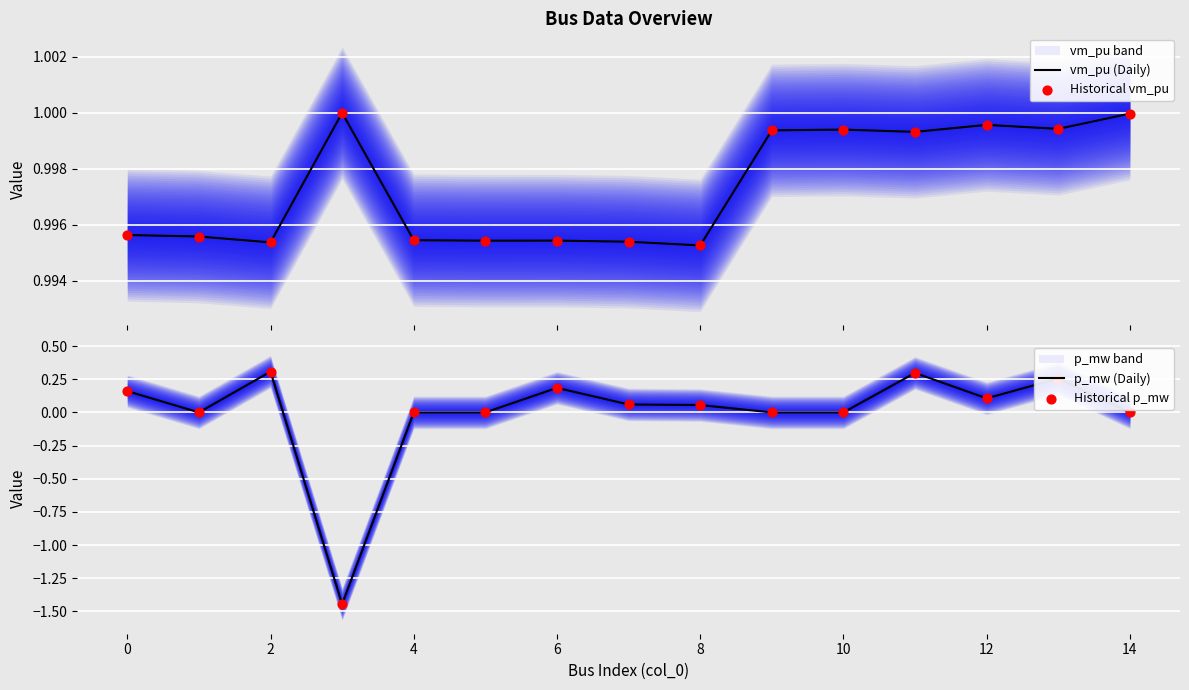

Which series has the largest Y range (max minus min)?

p_mw (Daily)